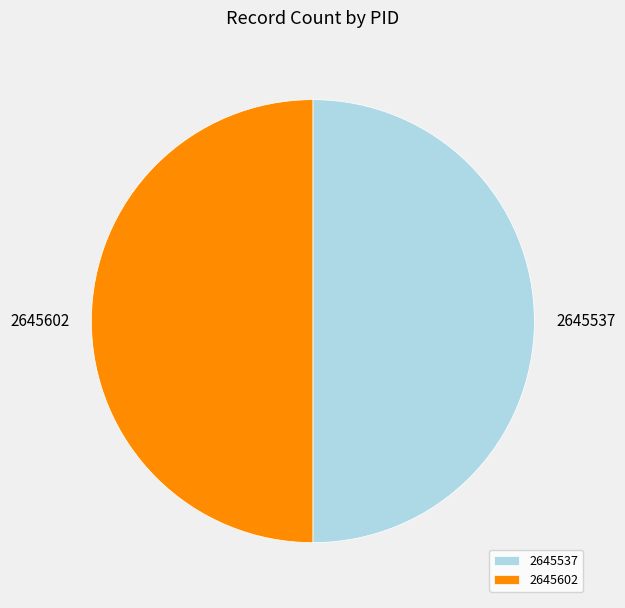

Do 2645602 and 2645537 together represent more than half of the pie?

Yes